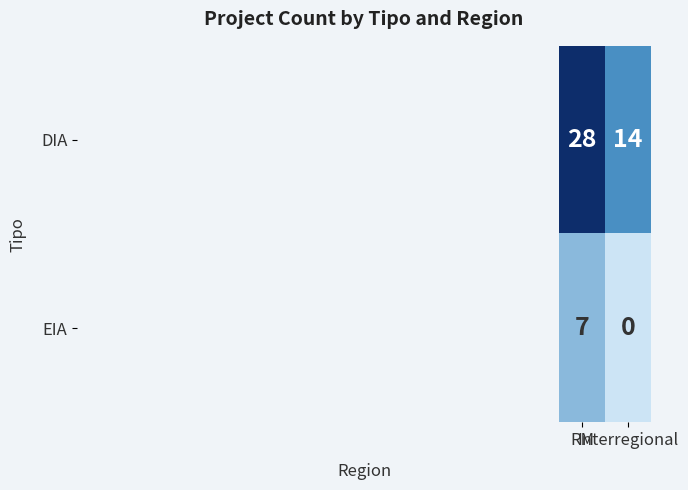

What is the maximum value shown in the chart?

28